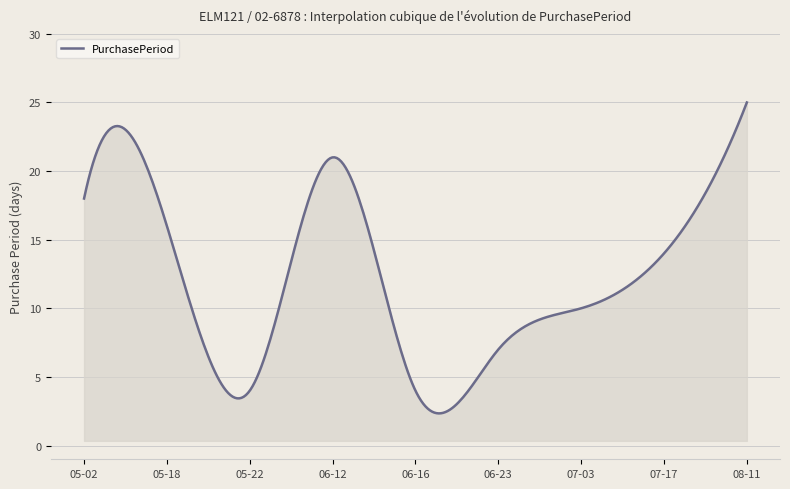

What is the difference between the maximum and minimum values?

22.7